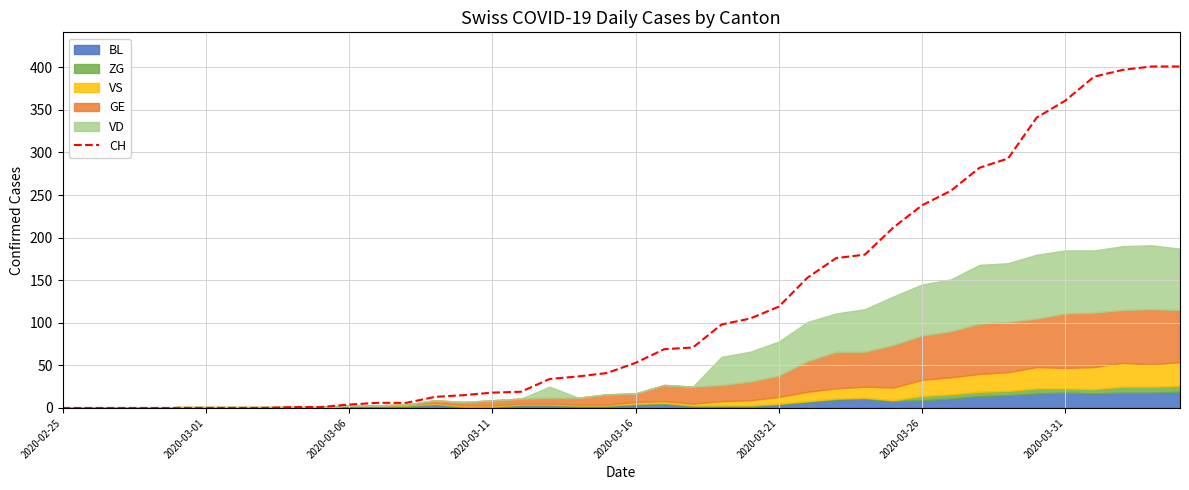

The CH series shows 36 at 2020-03-16. True or false?

False